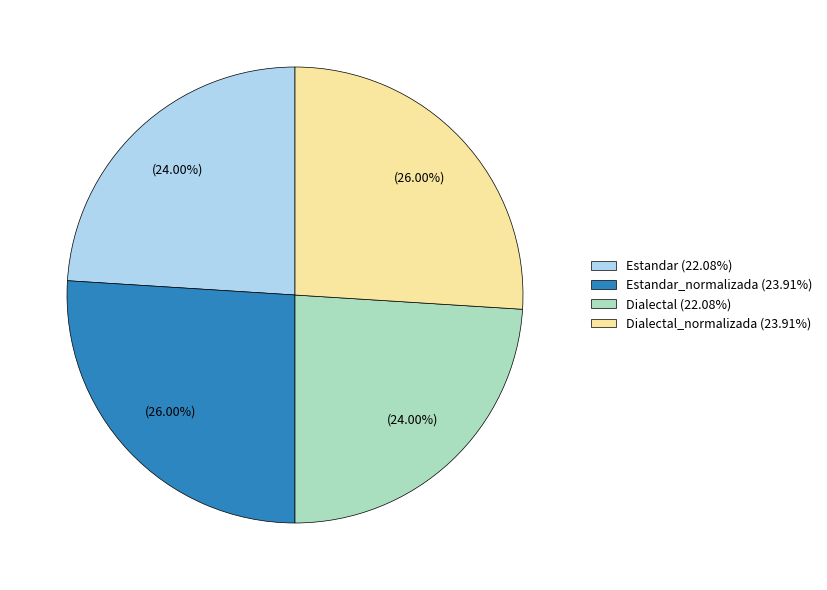

How many segments does this pie chart have?

4